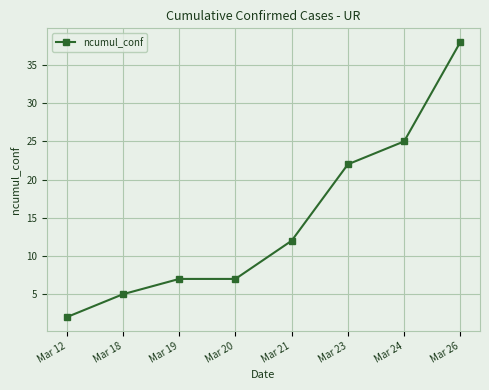

Count the number of data series in this chart.

1